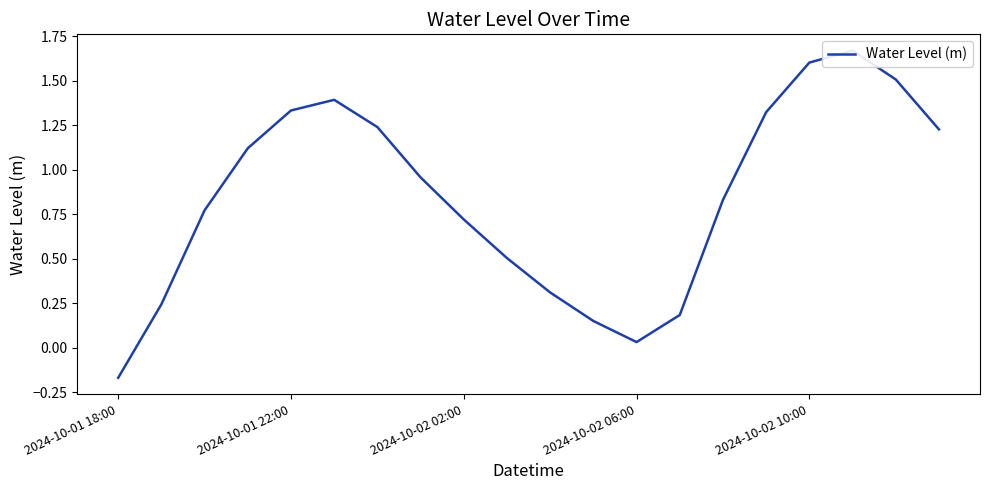

What is the maximum value shown in the chart?

1.7